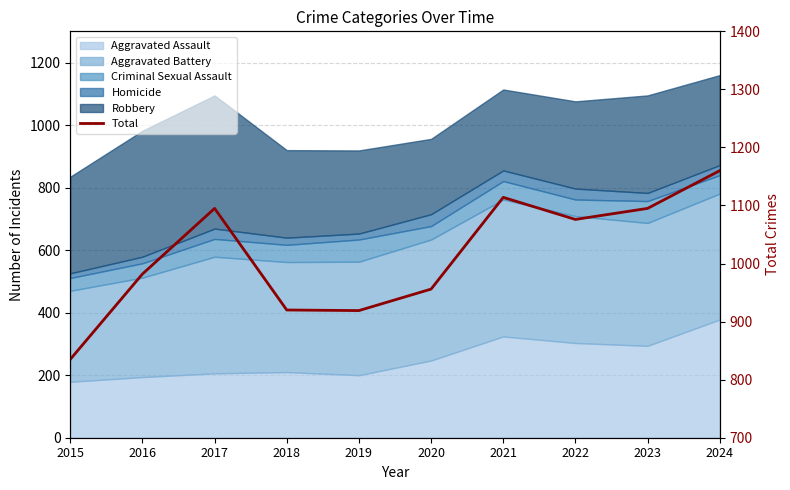

Between 2020 and 2016, which is larger?

2016